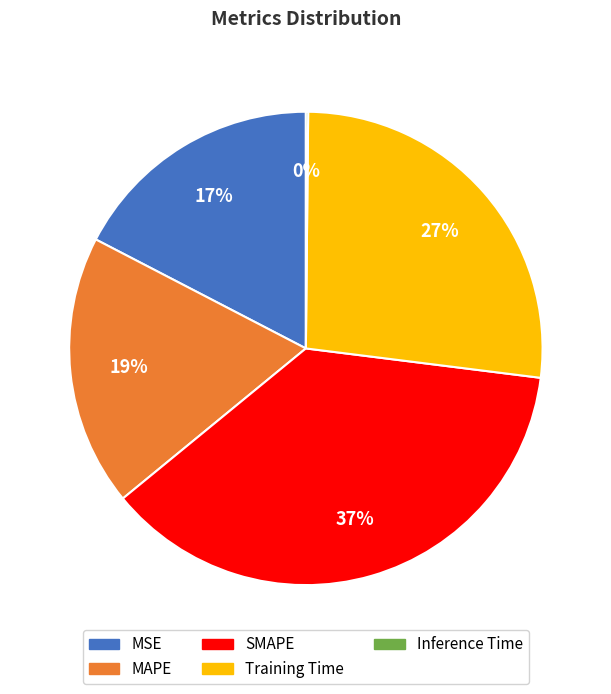

Is there a majority slice in this chart?

No